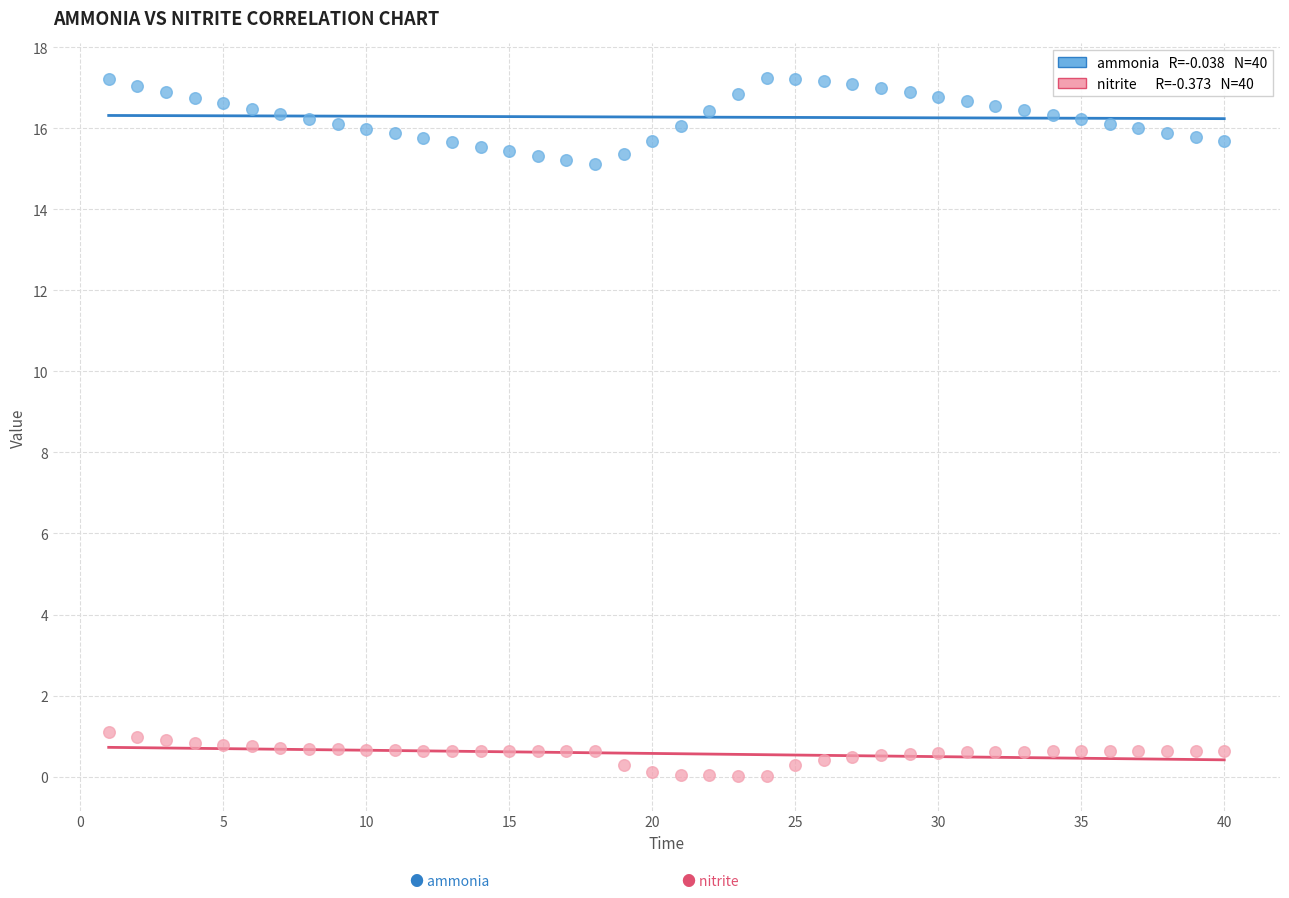

Across all data points, what is the range of Y values (max minus min)?

17.2